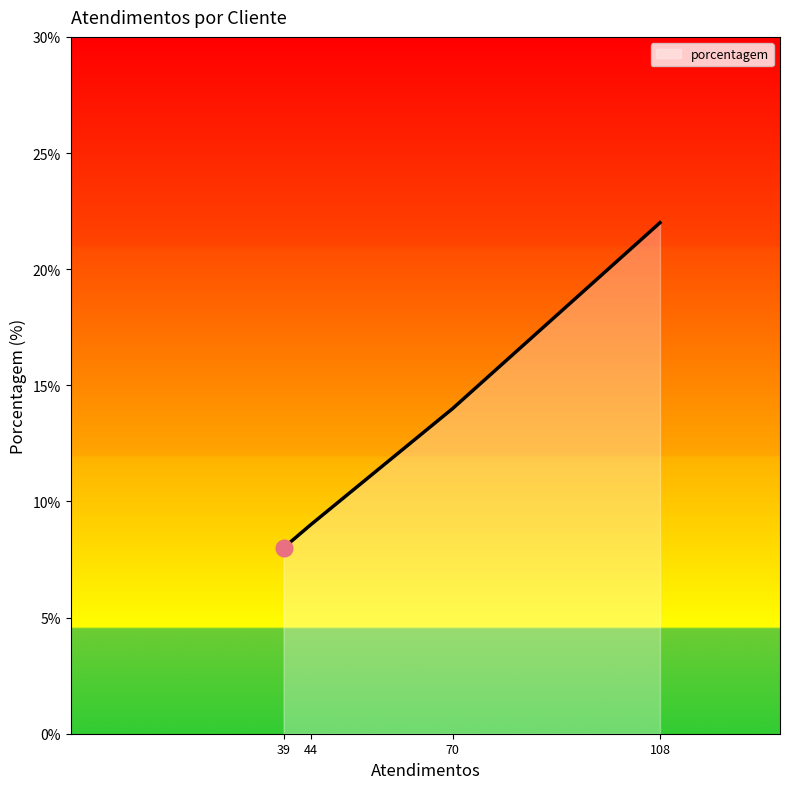

Where is the data nearest to the value 15?

70